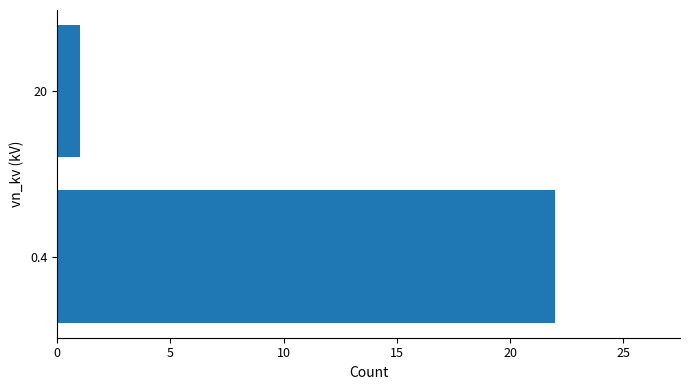

Is it true that the value at 0.4 is 8?

False